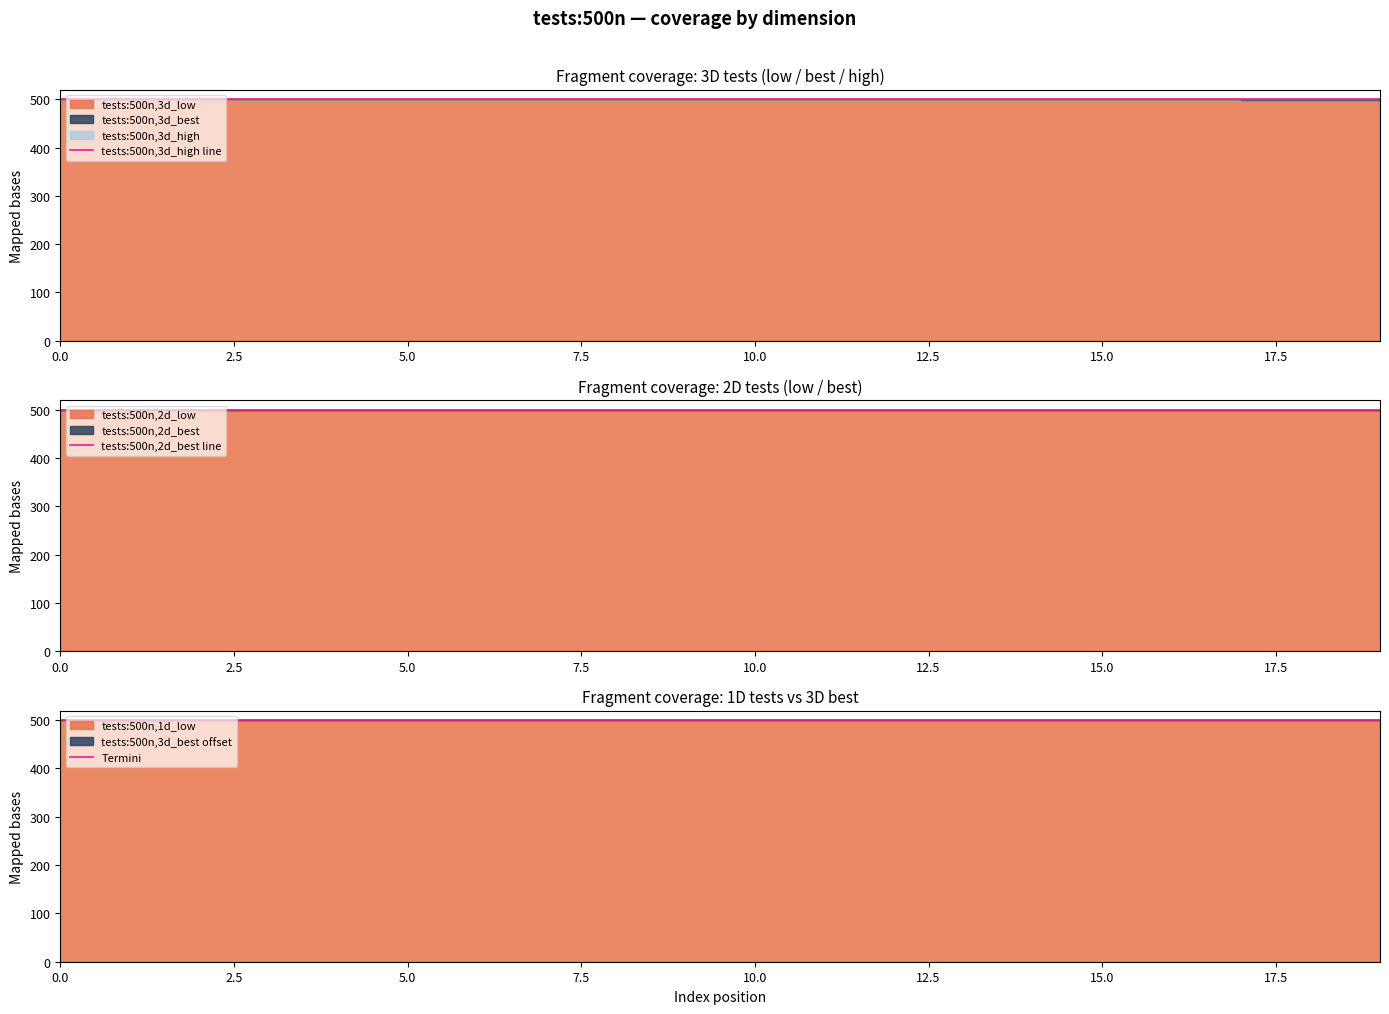

Reading left to right, transcribe all the data shown in this chart.

tests:500n,3d_low: 500.0	500.0	500.0	500.0	500.0	500.0	500.0	500.0	500.0	500.0	500.0	500.0	500.0	500.0	500.0	500.0	500.0	499.2	499.2	499.2
tests:500n,2d_low: 500.0	500.0	500.0	500.0	500.0	500.0	500.0	500.0	500.0	500.0	500.0	500.0	500.0	500.0	500.0	500.0	500.0	500.0	500.0	500.0
tests:500n,1d_low: 500.0	500.0	500.0	500.0	500.0	500.0	500.0	500.0	500.0	500.0	500.0	500.0	500.0	500.0	500.0	500.0	500.0	500.0	500.0	500.0
tests:500n,3d_best: 500.0	500.0	500.0	500.0	500.0	500.0	500.0	500.0	500.0	500.0	500.0	500.0	500.0	500.0	500.0	500.0	500.0	500.0	500.0	500.0
tests:500n,2d_best: 500.0	500.0	500.0	500.0	500.0	500.0	500.0	500.0	500.0	500.0	500.0	500.0	500.0	500.0	500.0	500.0	500.0	500.0	500.0	500.0
tests:500n,3d_high: 500.0	500.0	500.0	500.0	500.0	500.0	500.0	500.0	500.0	500.0	500.0	500.0	500.0	500.0	500.0	500.0	500.0	500.0	500.0	500.0